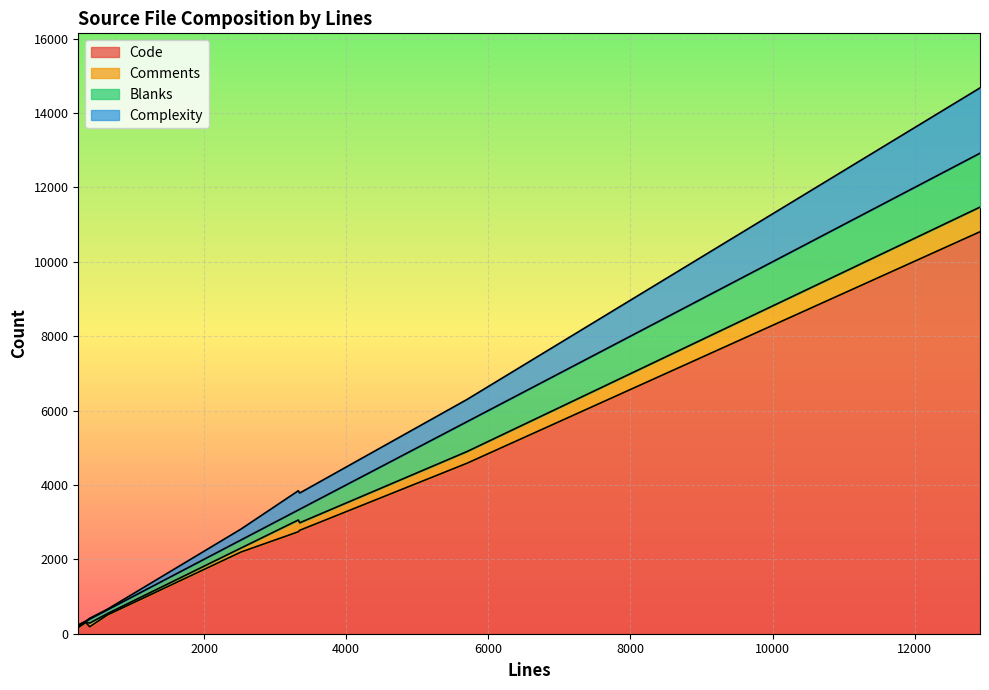

What is the difference between the Code values at 3346 and 392?

2593